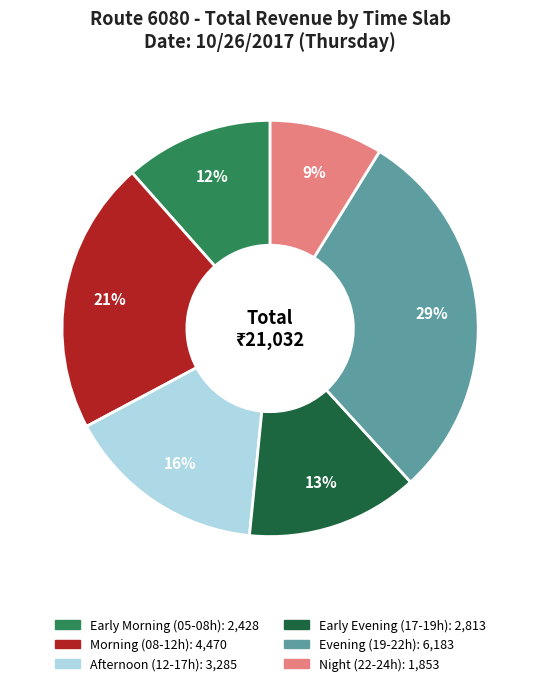

To the nearest percent, what is the average slice percentage?

17%